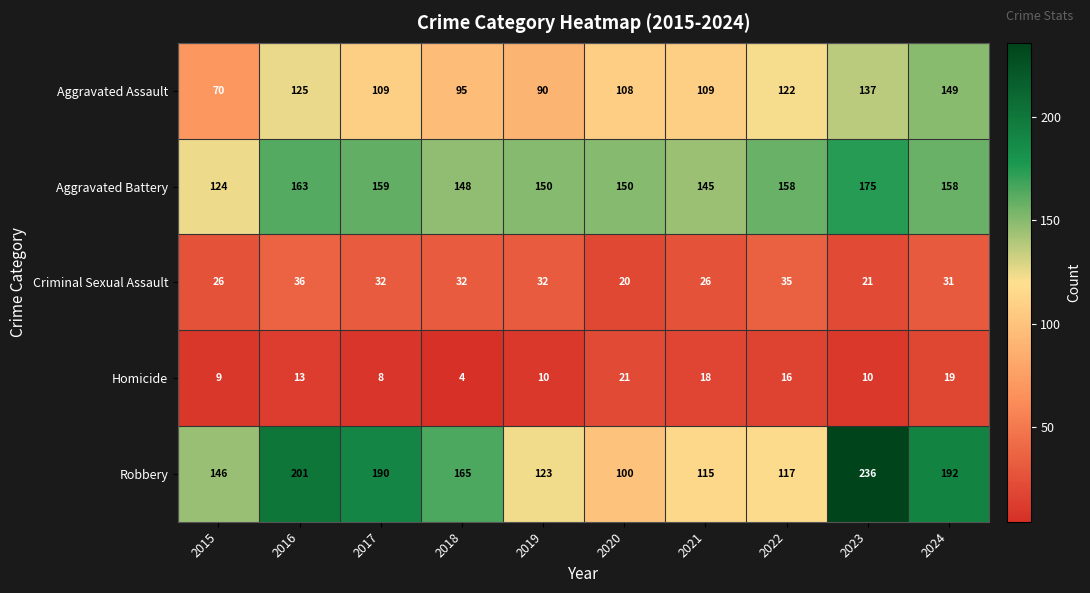

What is the spread (max minus min) of values at 2016?

188